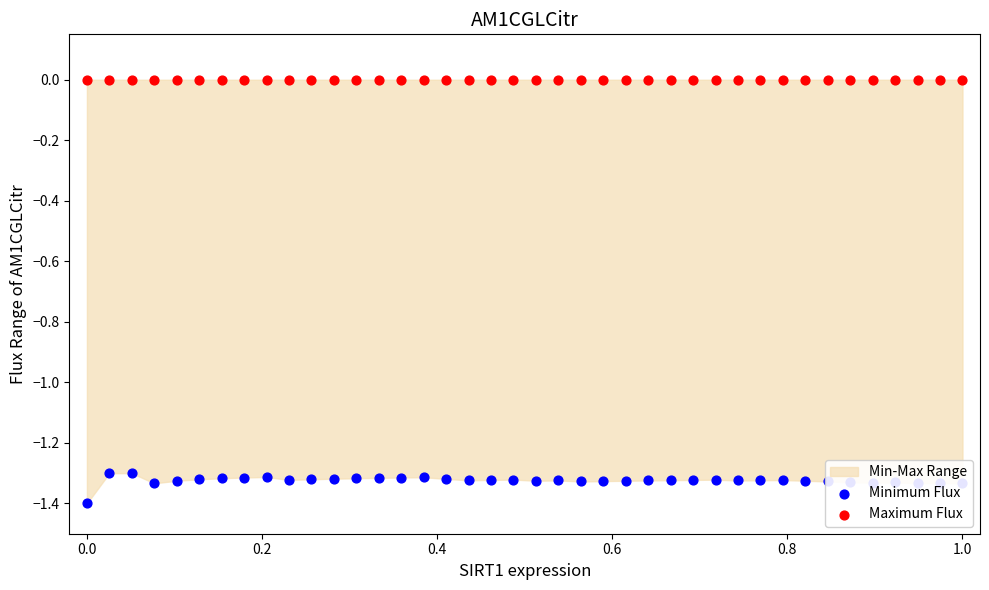

Is the value of Minimum Flux at 13 greater than the value of Maximum Flux at 17?

No